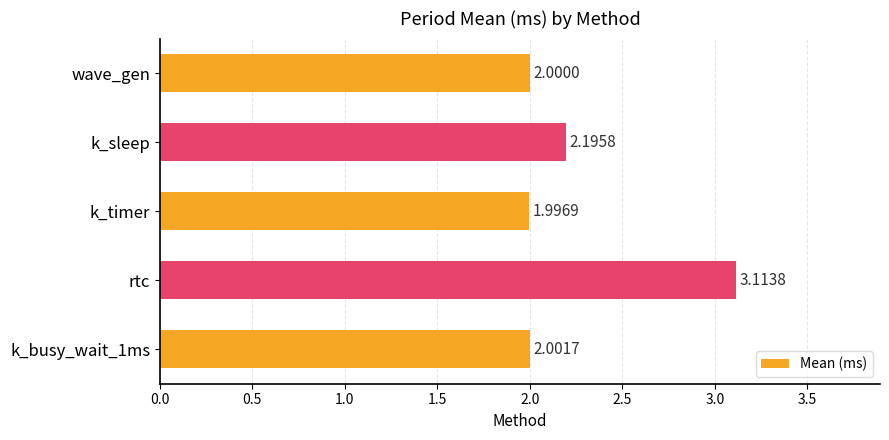

What is the sum of the values at rtc and k_busy_wait_1ms?

5.1